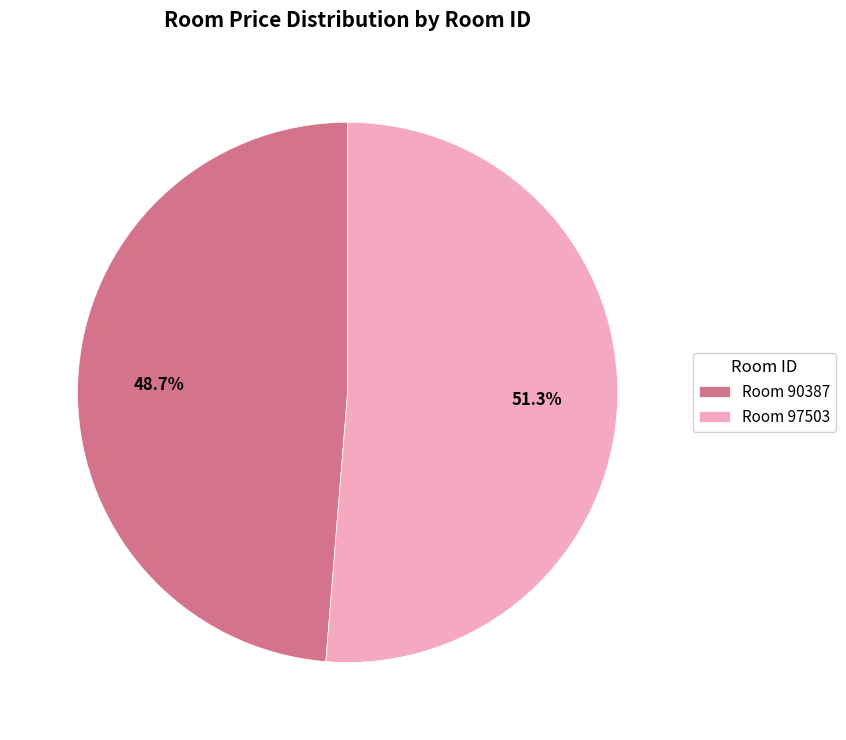

How many segments does this pie chart have?

2